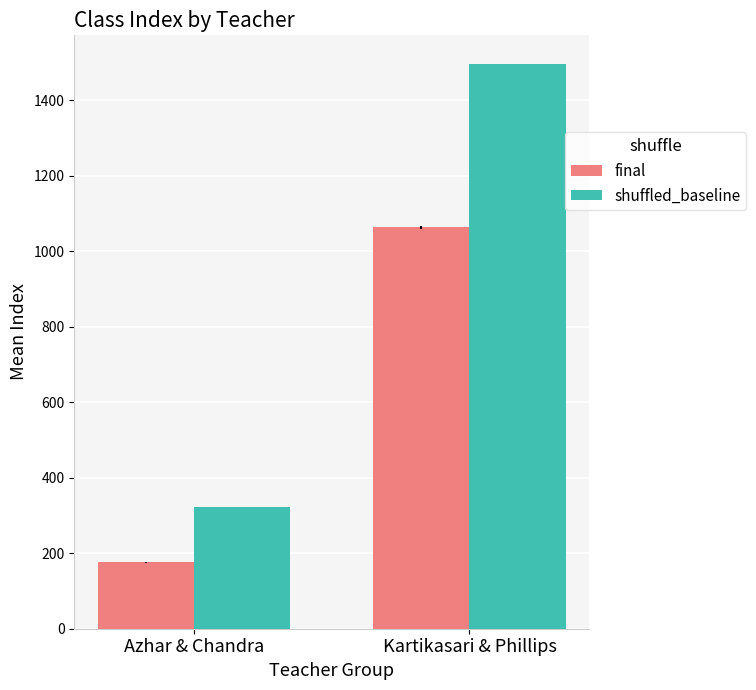

Count the number of categories in the chart.

2